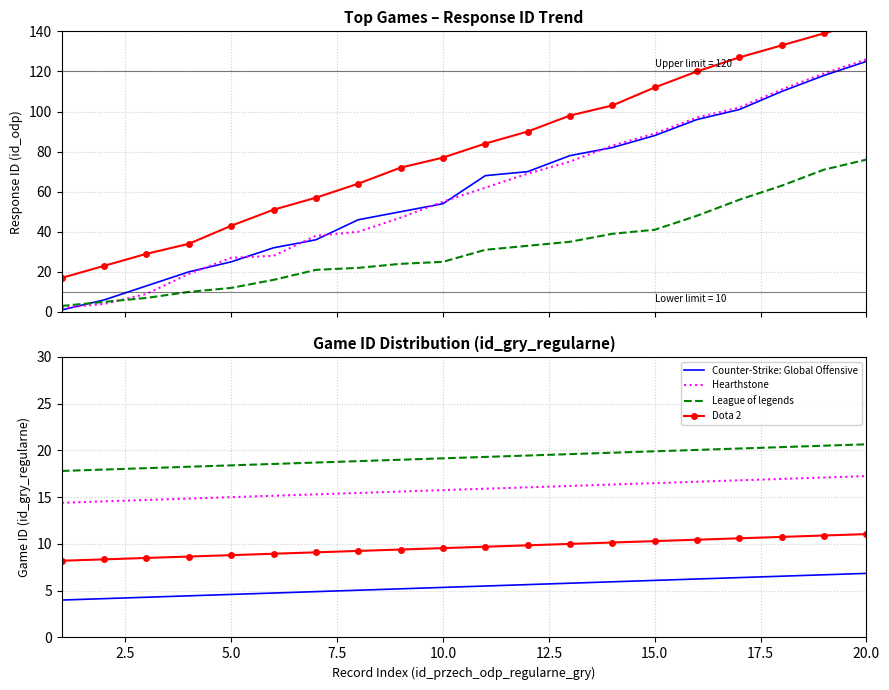

What is the spread (max minus min) of values at 7.5?

13.8